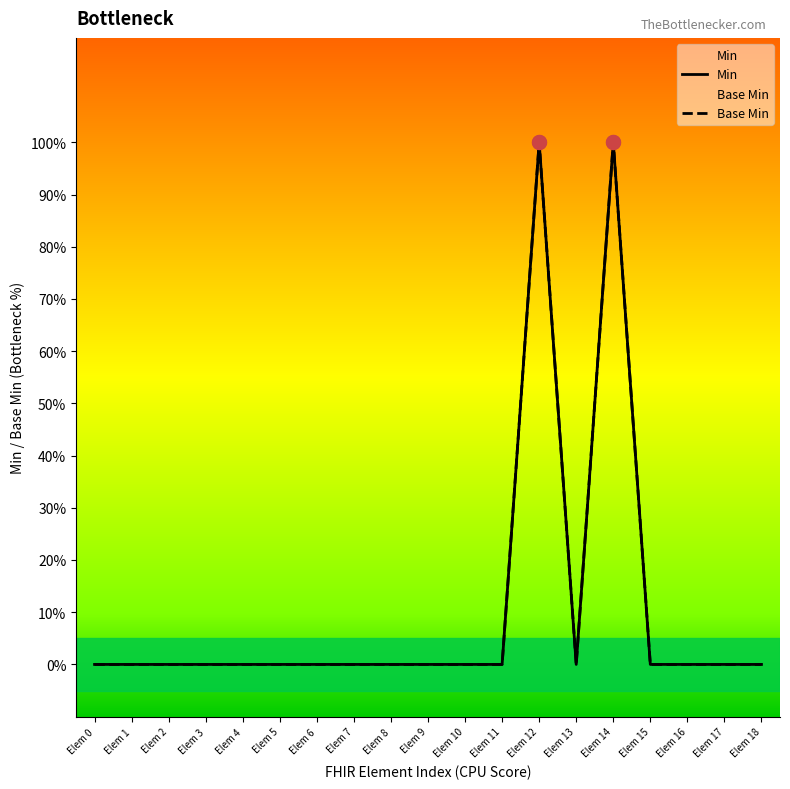

At Elem 17, list the series in order from smallest to largest.

Min, Base Min